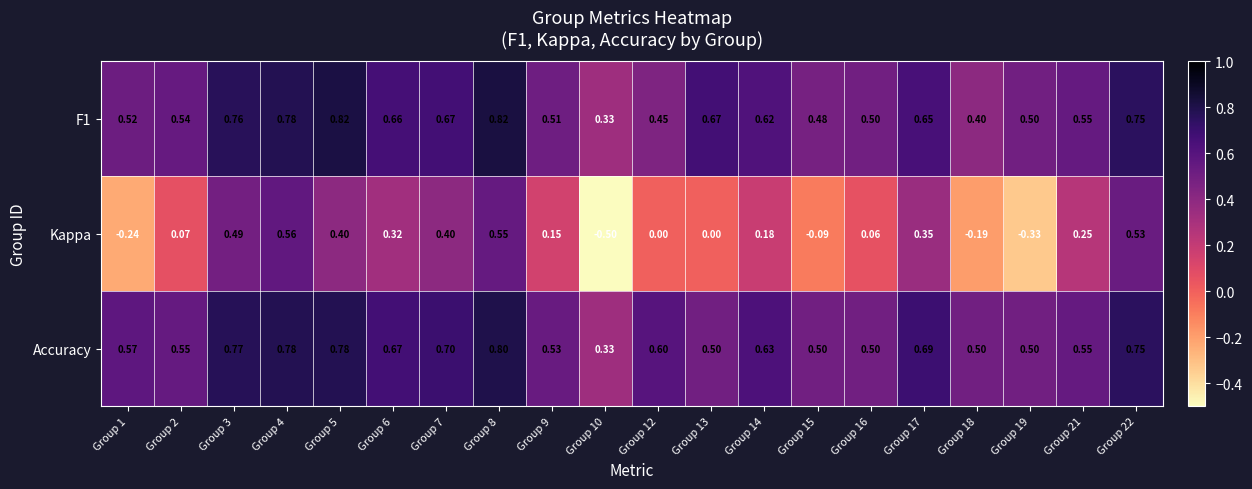

Which series has the largest range (max minus min)?

Kappa